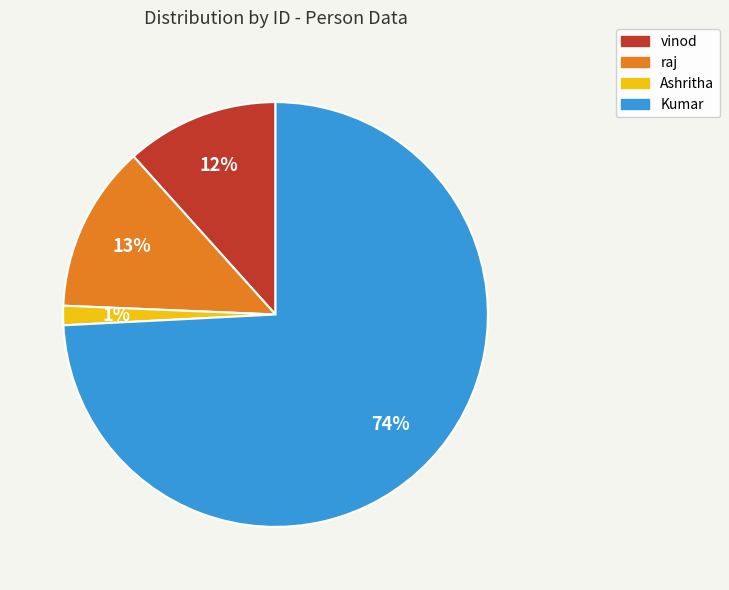

Combined, do Ashritha and Kumar account for over 50%?

Yes